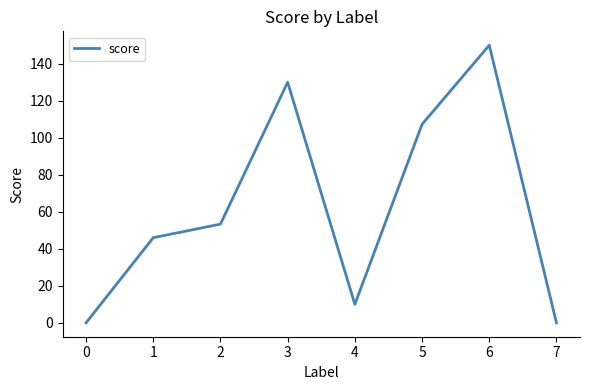

True or false: the data shows 41.3 at 5.

False